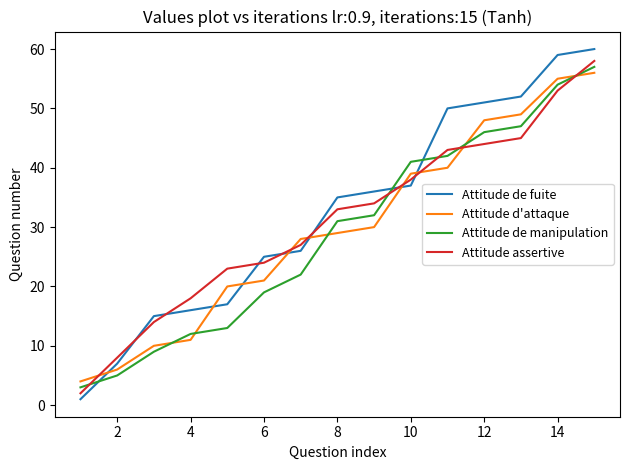

What is the difference between the maximum and minimum values in the Attitude de manipulation series?

54